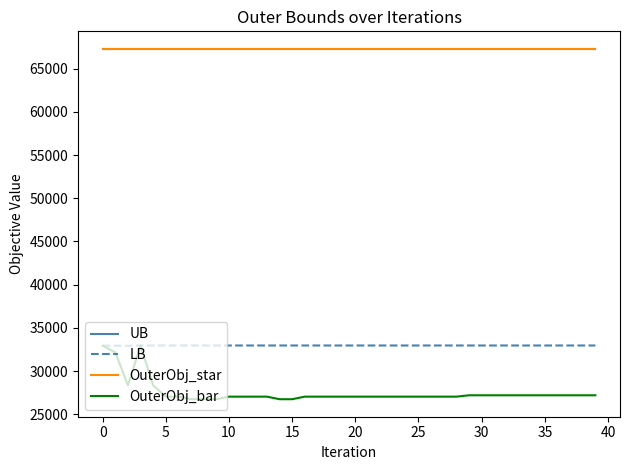

Is this an area chart (filled region under the line)?

No